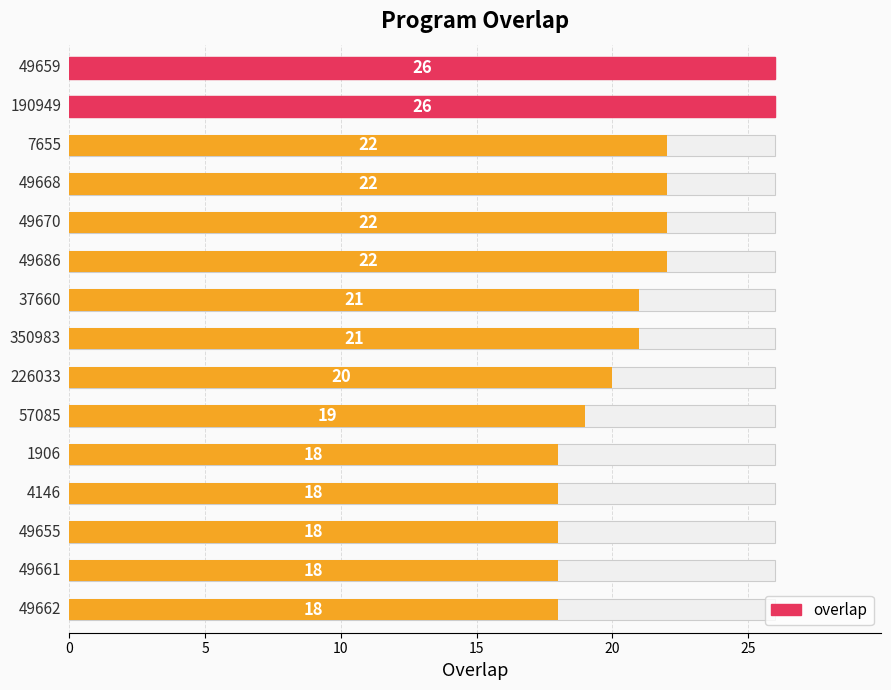

Reading left to right, list all the values displayed in this chart.

26	26	22	22	22	22	21	21	20	19	18	18	18	18	18